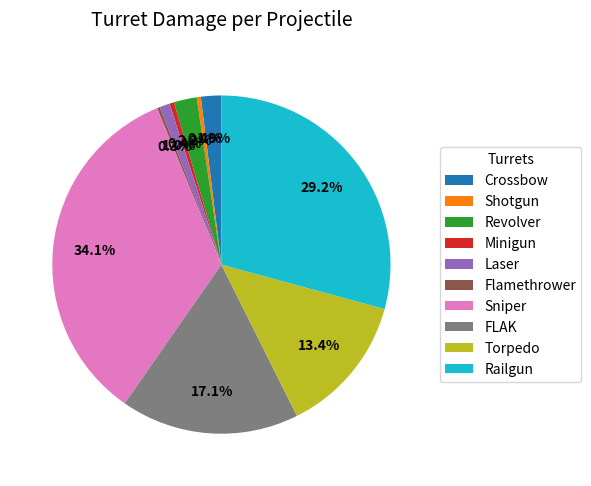

To the nearest percent, what percentage of the pie is Laser?

1%